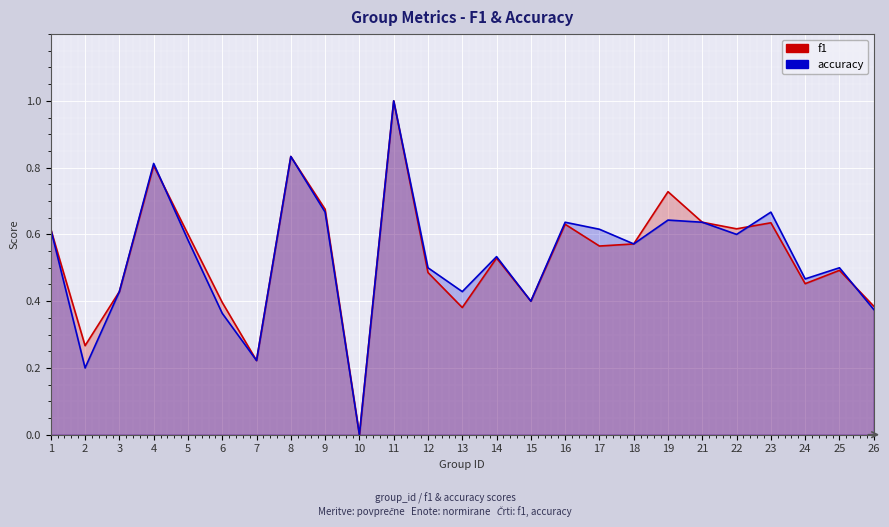

Count the accuracy values in the range 0 to 1.

25